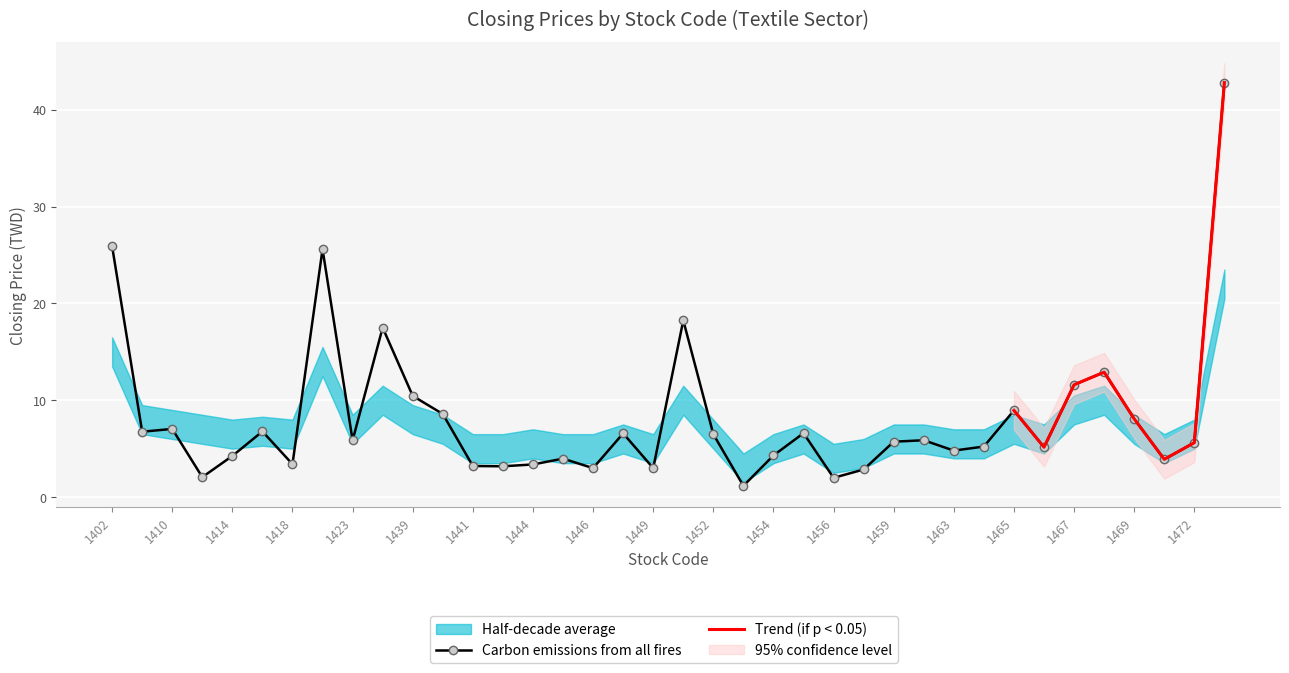

What is the sum of the values at 1440 and 1453?

9.7